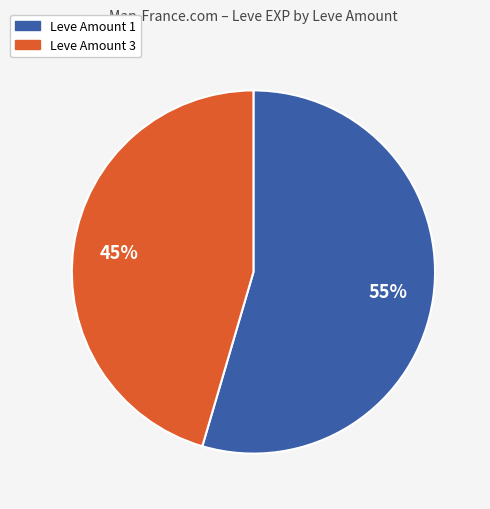

How many slices are in this pie chart?

2